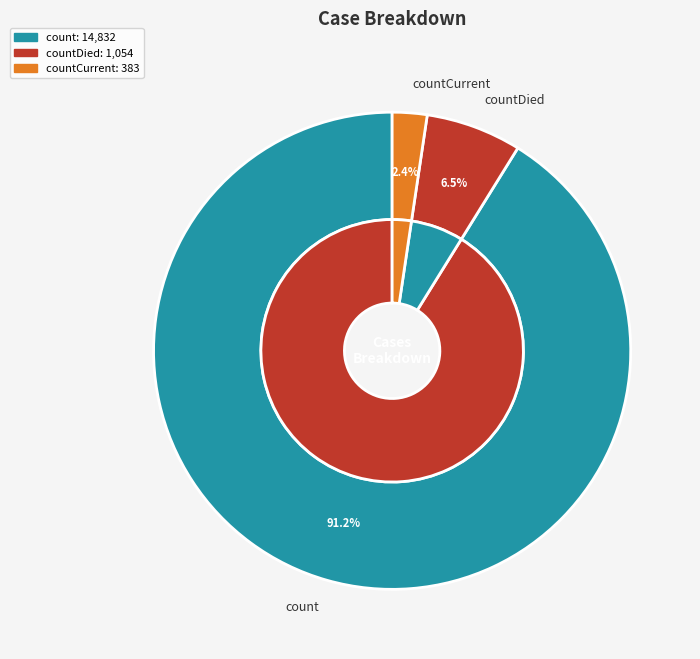

True or false: count accounts for 91% of the total.

True